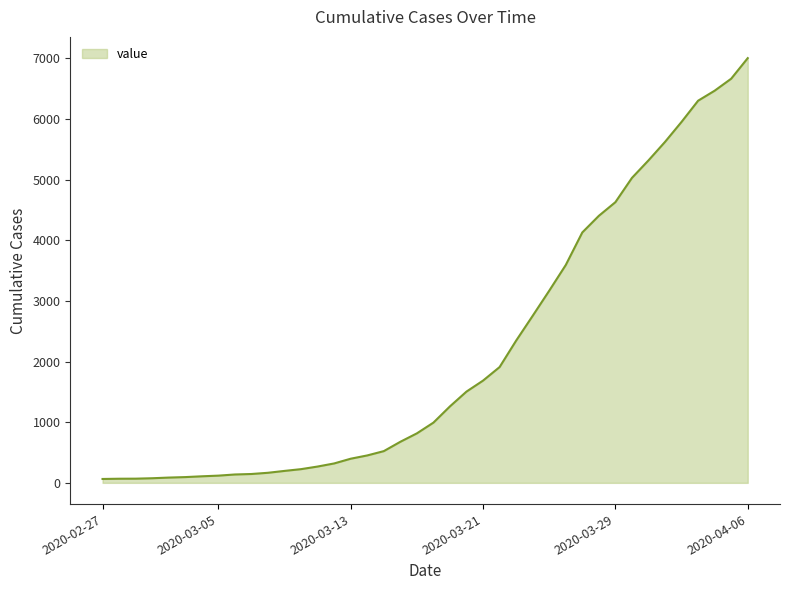

How many values are below 993?

20